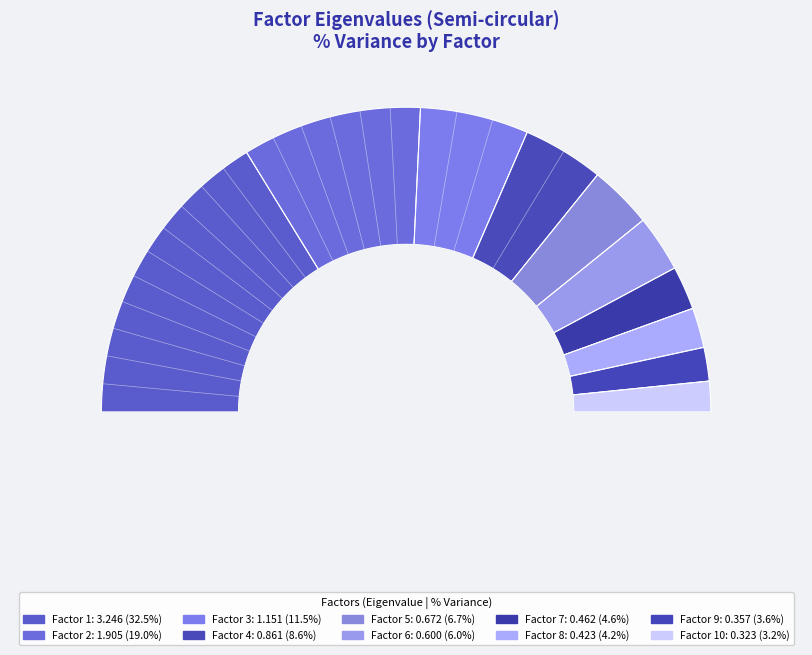

The 4 slice represents 14% of the pie. True or false?

False